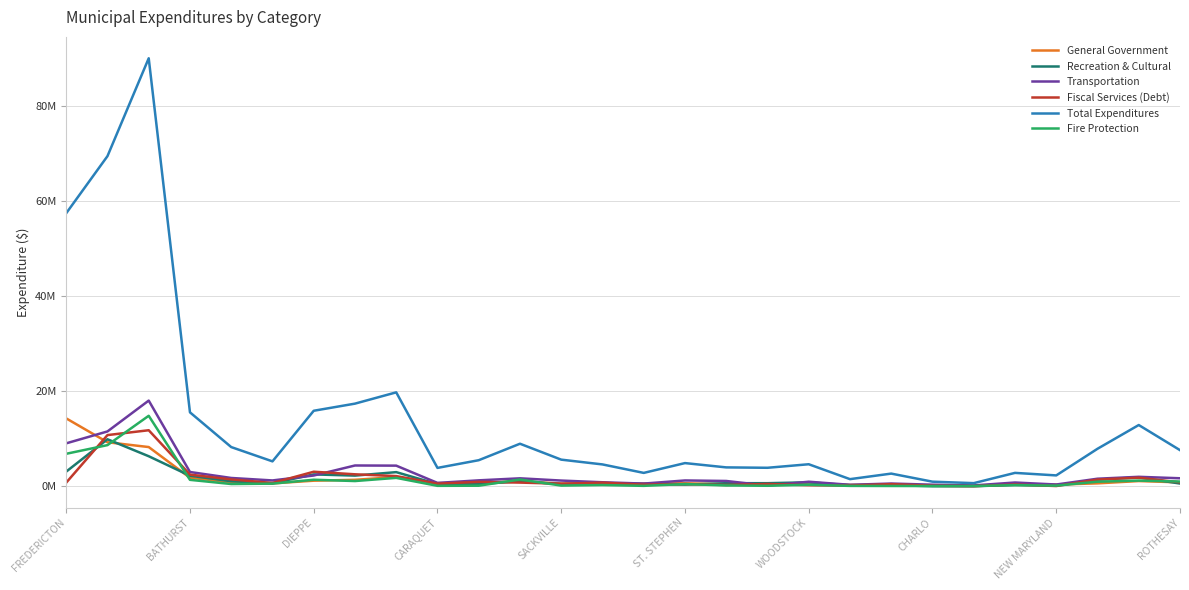

What is the label of the 12th point from the right?

16